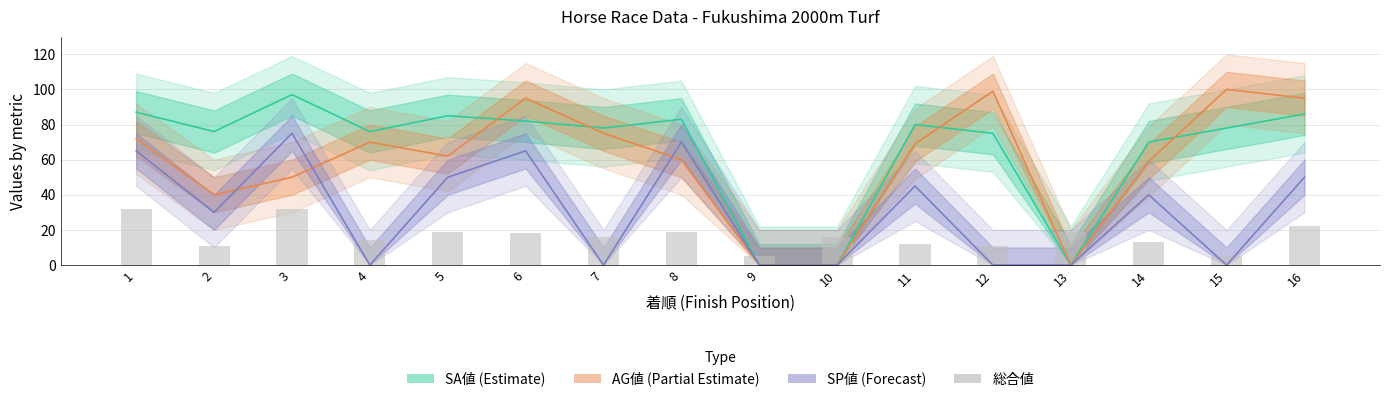

Reading left to right, transcribe all the data shown in this chart.

SA値 (Estimate): 87	76	97	76	85	82	78	83	0	0	80	75	0	70	78	86
AG値 (Partial Estimate): 72	40	50	70	62	95	75	60	0	0	69	99	0	59	100	95
SP値 (Forecast): 65	30	75	0	50	65	0	70	0	0	45	0	0	40	0	50
総合値: 32	11	32	14	19	18	16	19	5	16	12	11	19	13	5	22